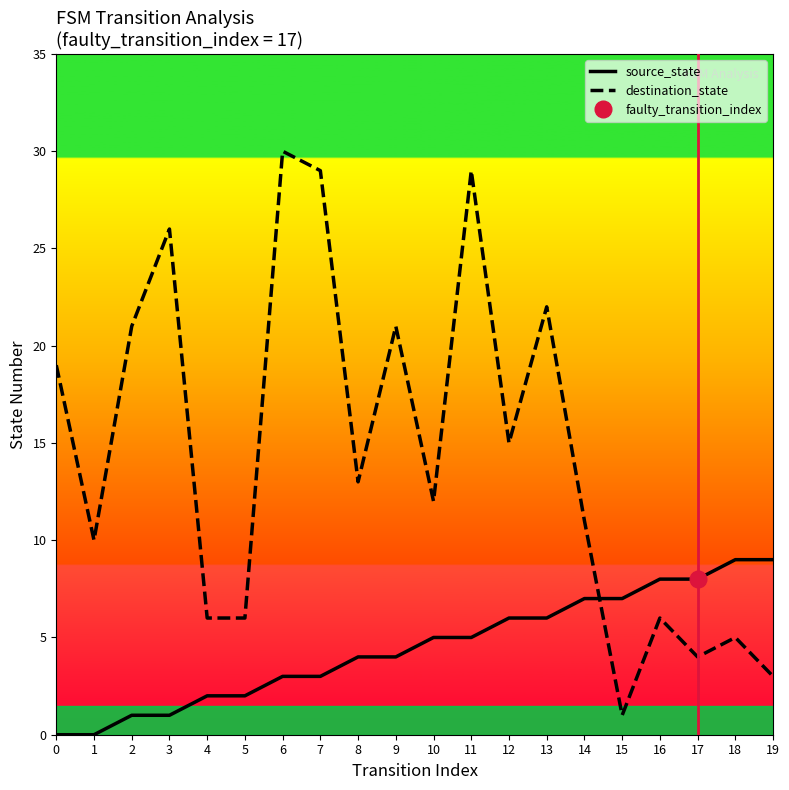

What is the difference between the destination_state values at 9 and 6?

9